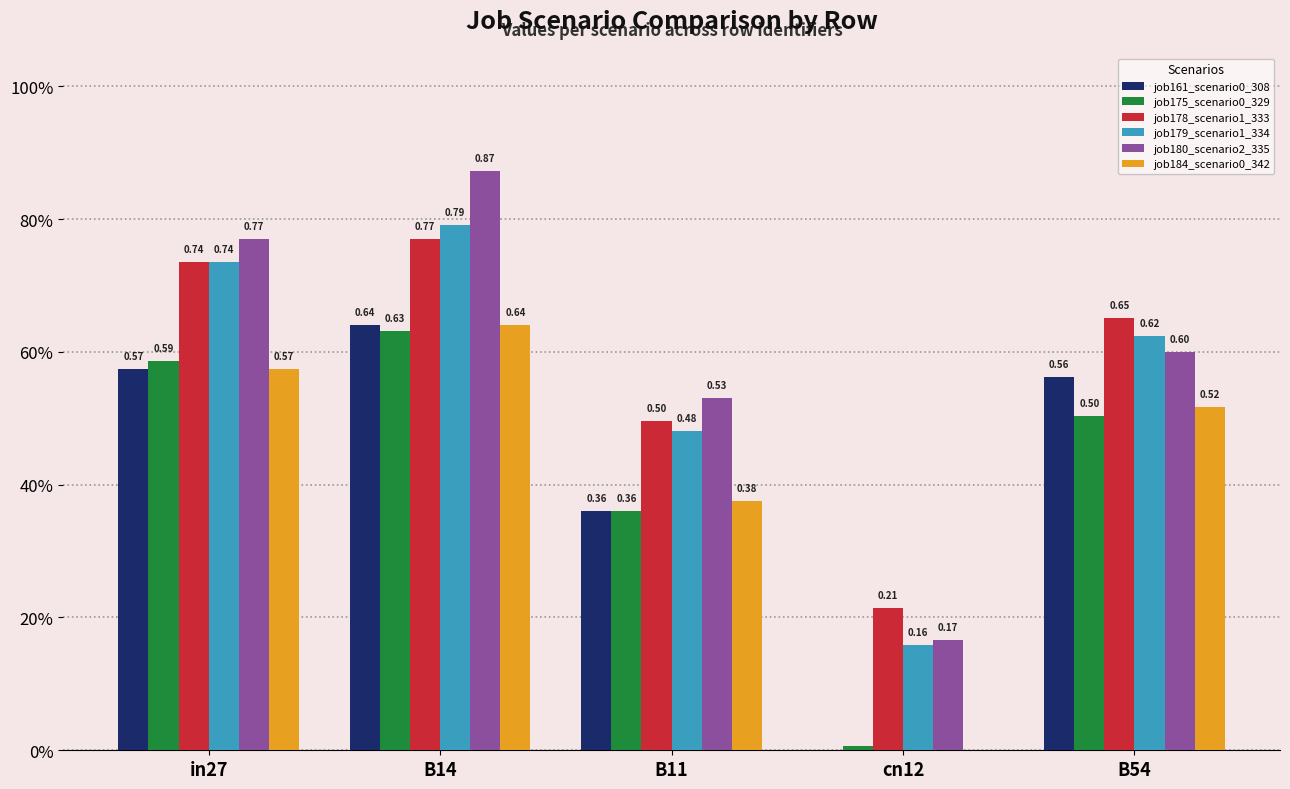

What is the label of the 4th bar from the right?

B14